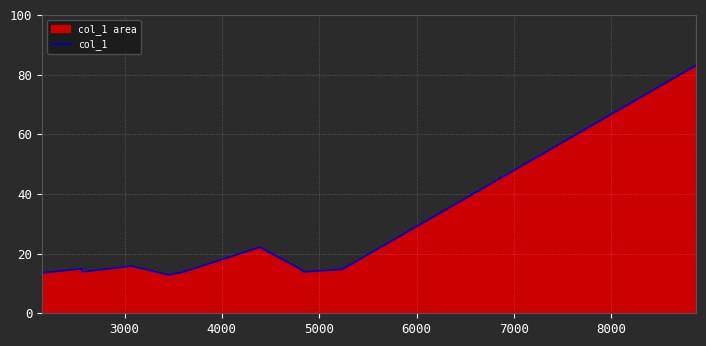

True or false: the data has more than 2 interior local peaks.

True